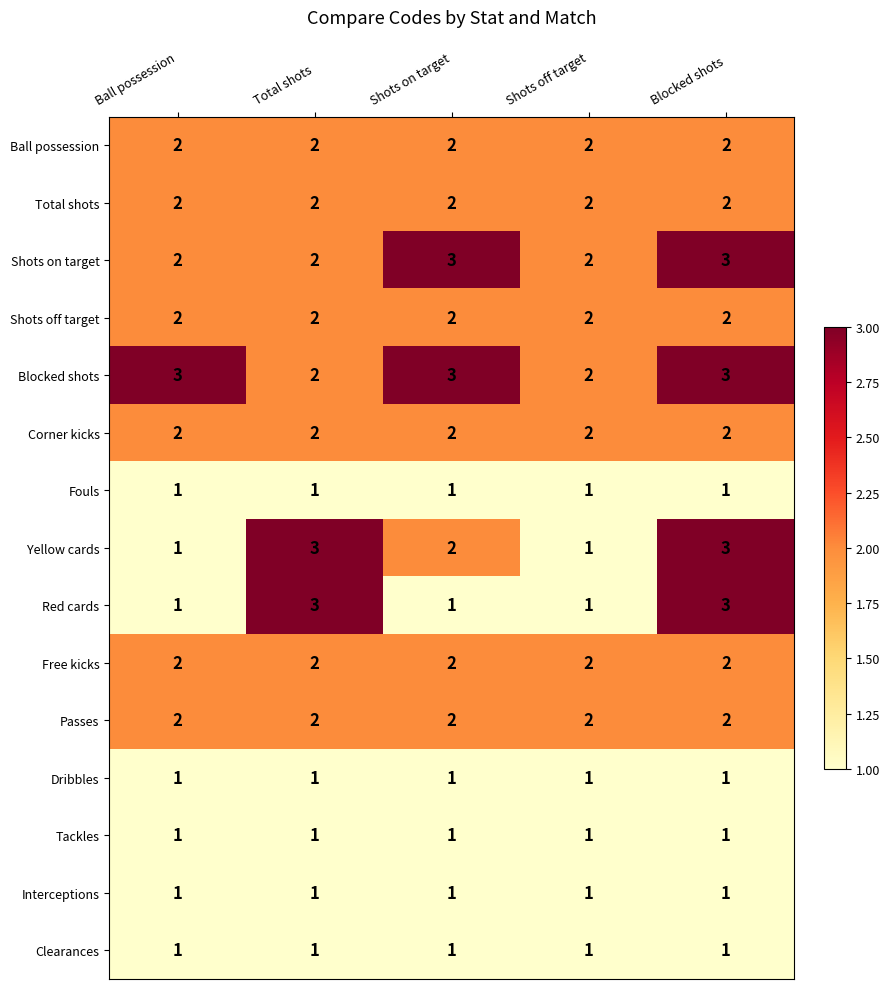

Between Total shots and Shots on target, which series saw the biggest shift?

Red cards